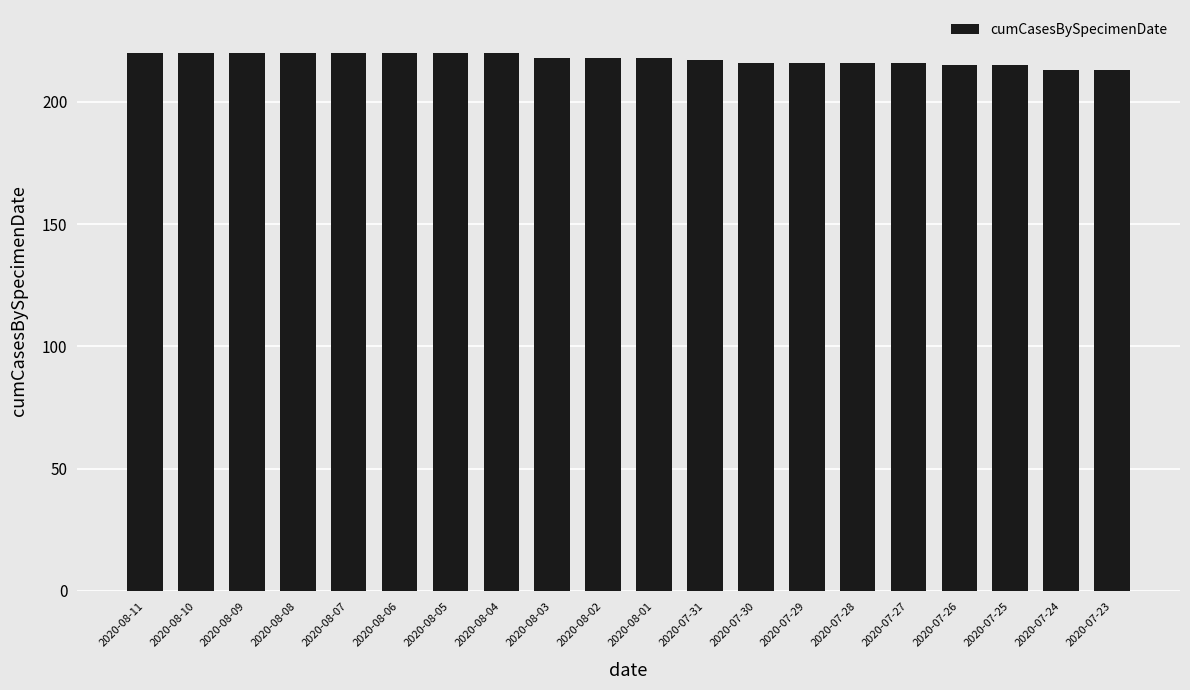

What is the ratio of the value at 2020-07-31 to the value at 2020-07-24?

1.0